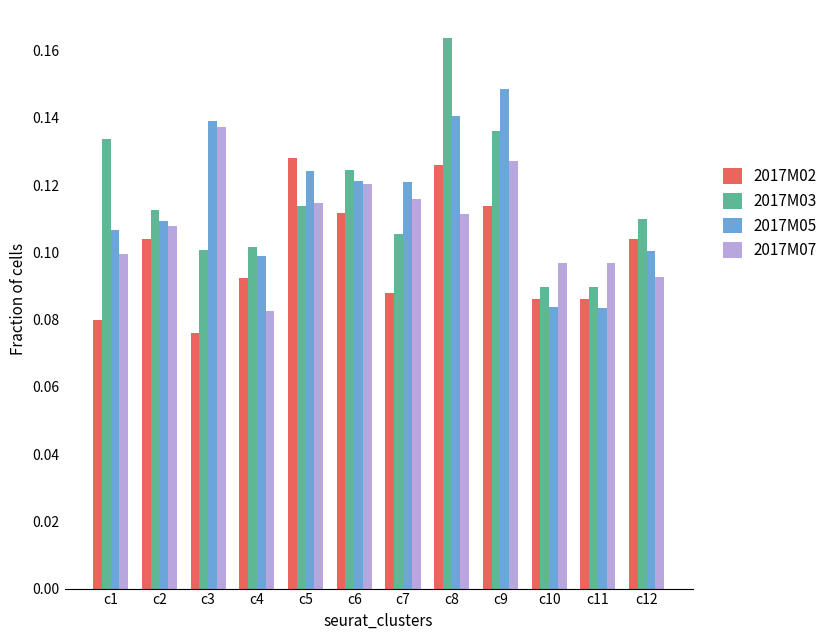

What is the total value across all series at c2?

0.4